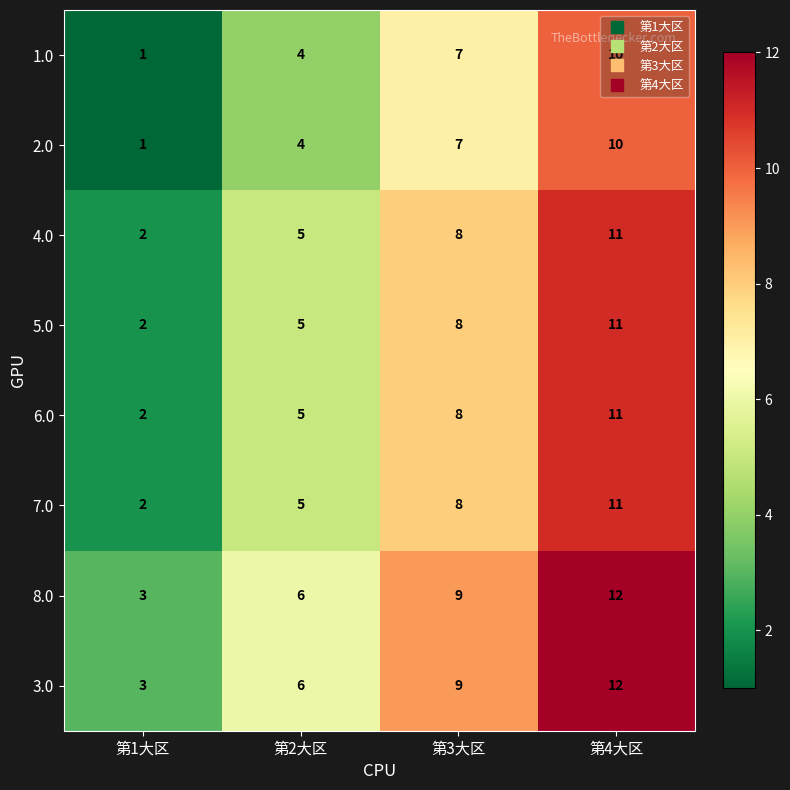

Count the number of data series in this chart.

8